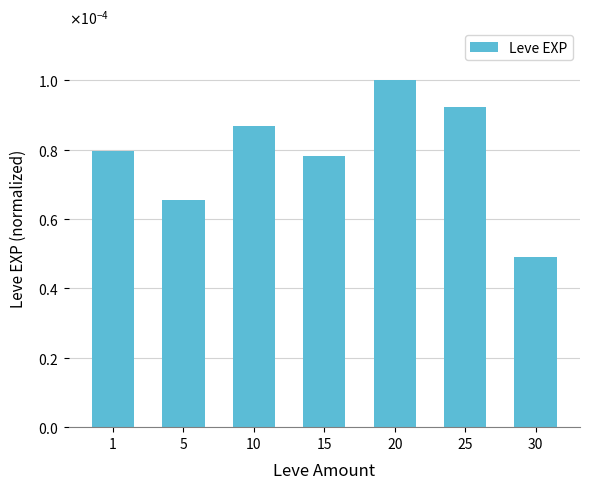

Is it true that the value at 15 is 0.0?

True